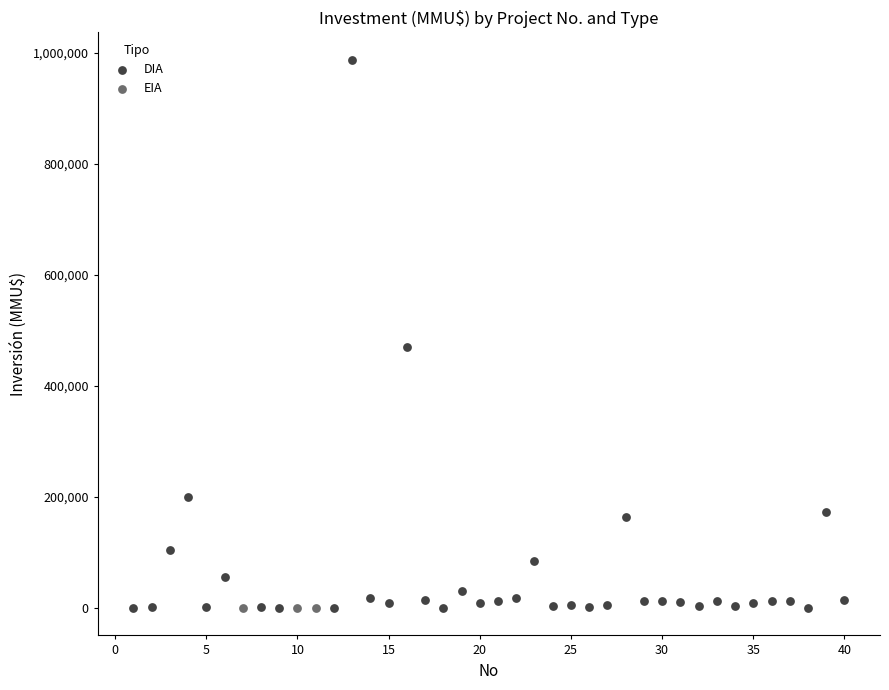

Which series reaches the maximum Y coordinate?

DIA